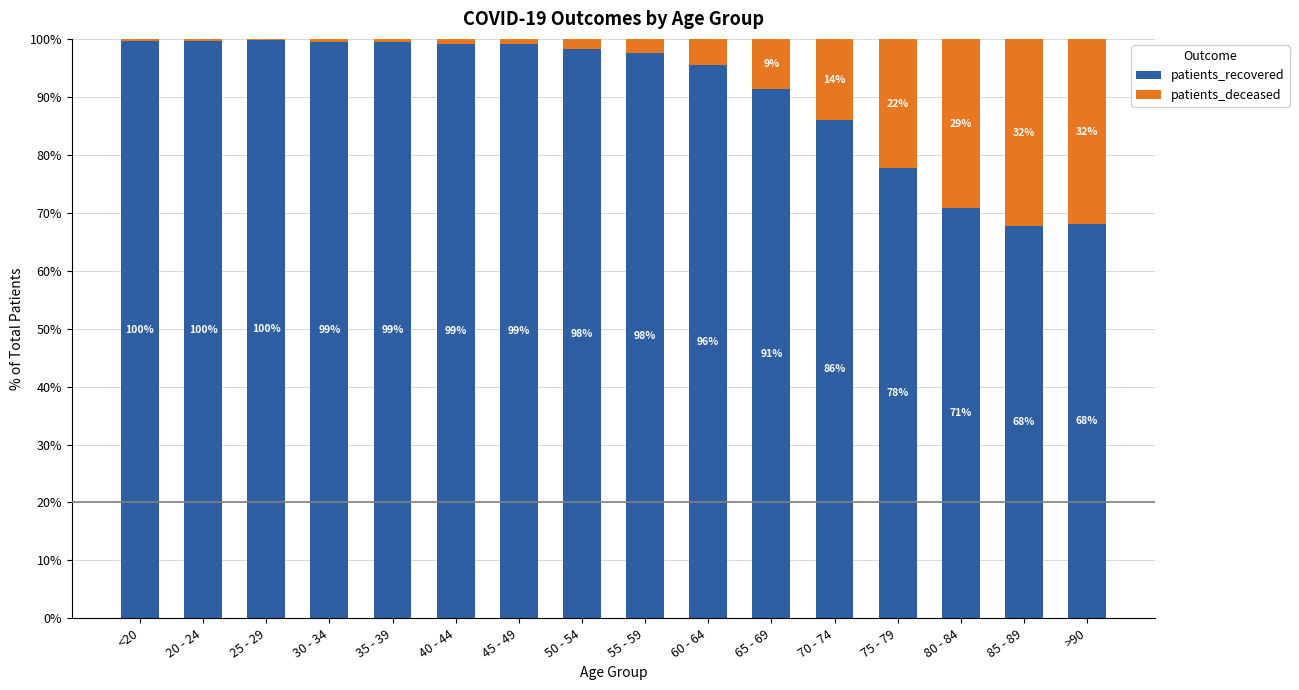

The value of patients_recovered at 65 - 69 is 55.8. True or false?

False